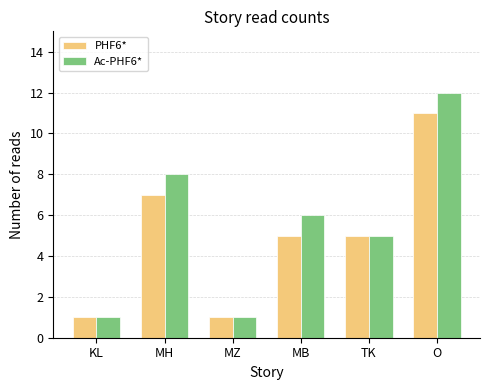

Rank the series by their average value, from lowest to highest.

PHF6*, Ac-PHF6*